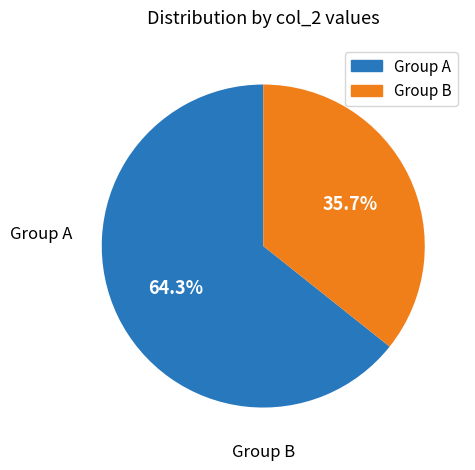

Is there any slice that represents more than half of the pie?

Yes